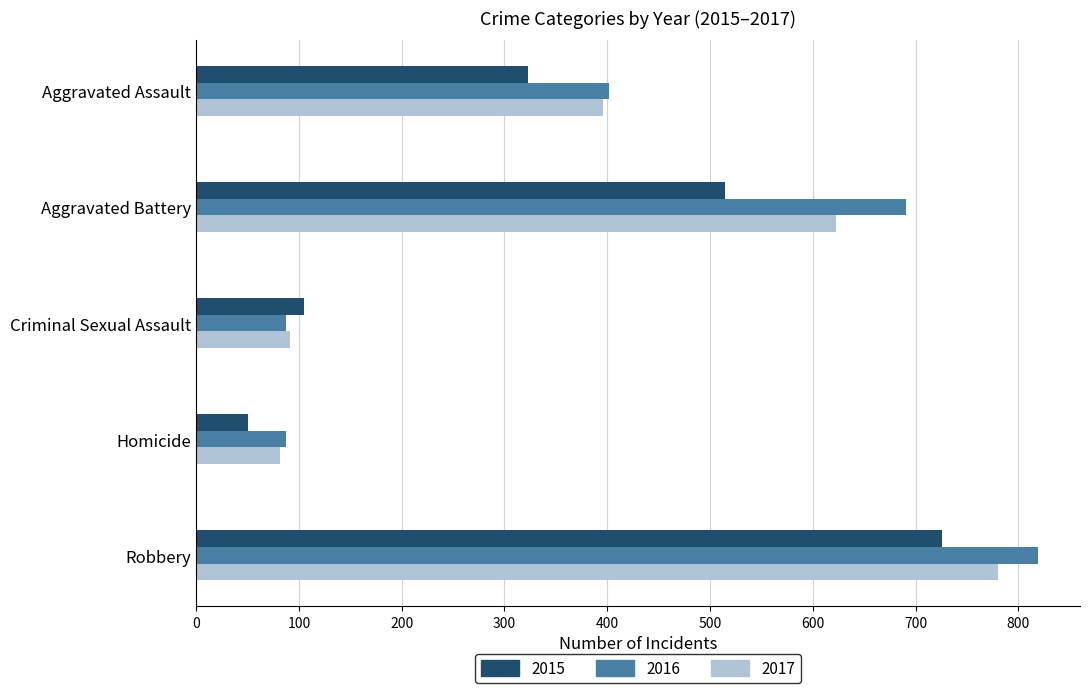

Where is 2015 nearest to the value 388?

Aggravated Assault